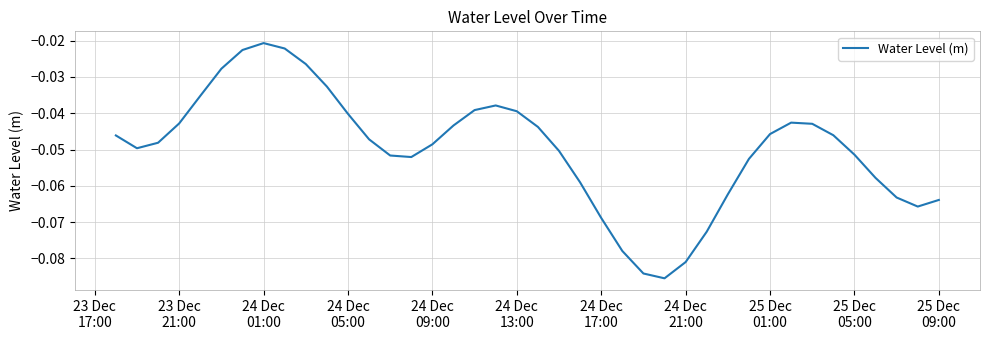

How many interior local valleys (lower than both neighbors) does the data have?

4